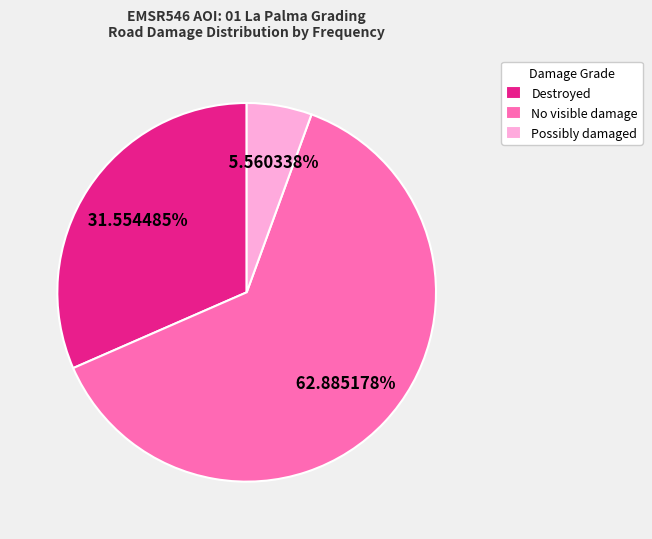

Do Possibly damaged and No visible damage together represent more than half of the pie?

Yes